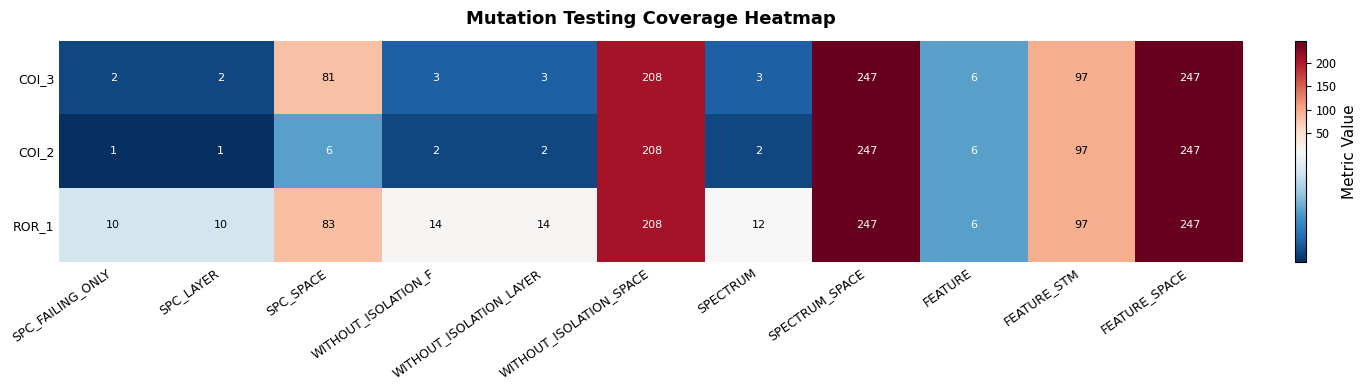

What is the maximum value shown in the chart?

247